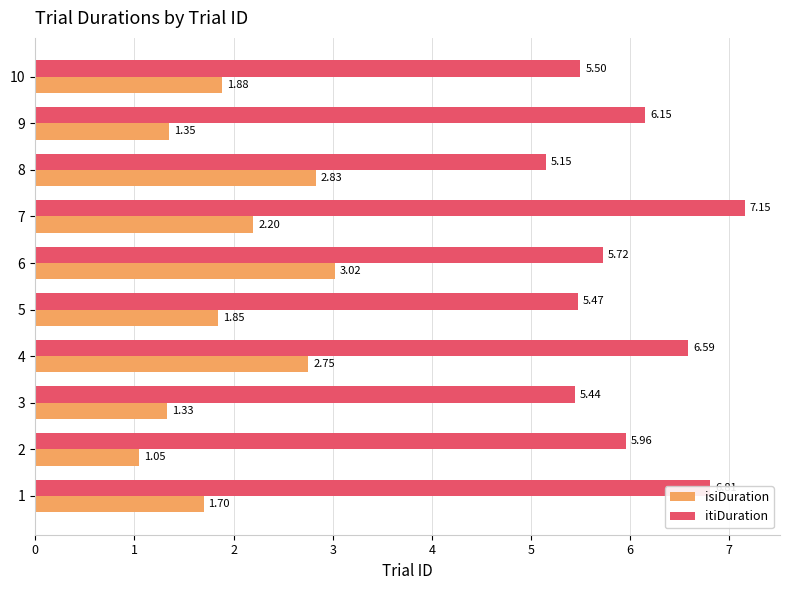

Count the number of data series in this chart.

2